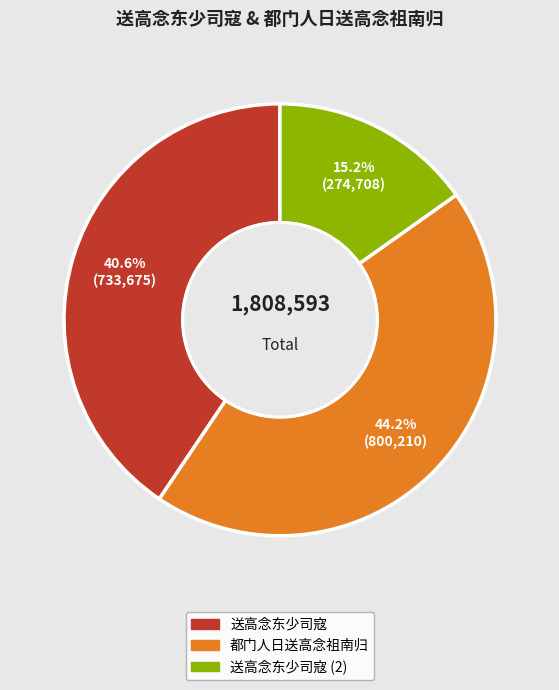

Is there a majority slice in this chart?

No